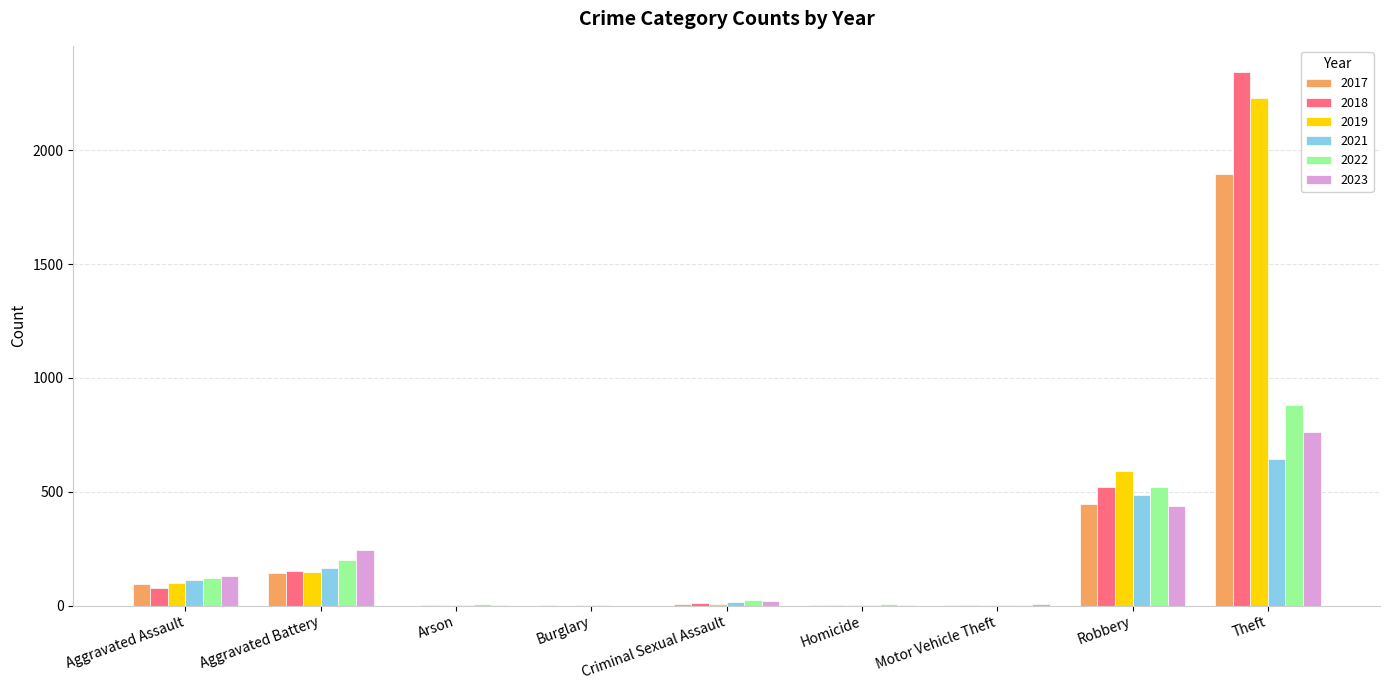

At which category is the sum across all series the highest?

Theft